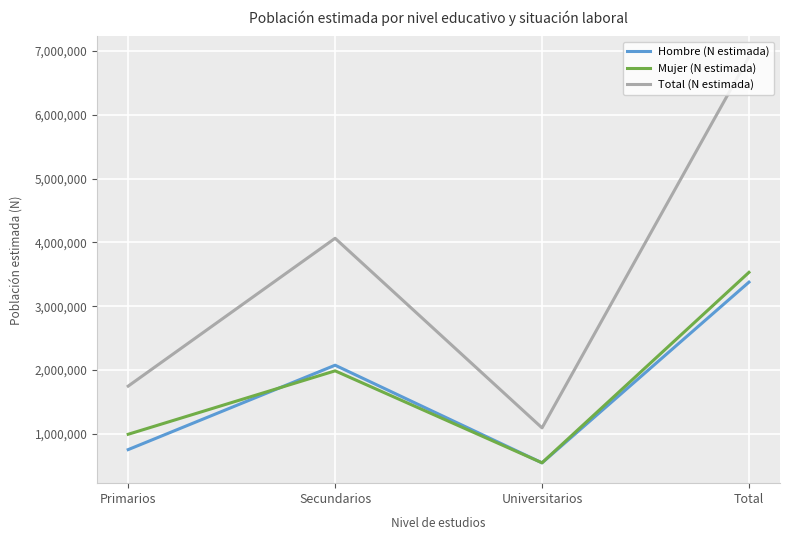

What is the smallest value displayed?

546886